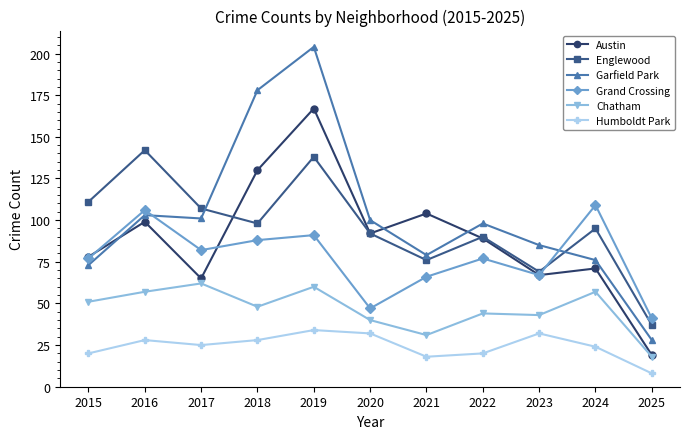

True or false: Chatham has a value of 78 at 2015.

False